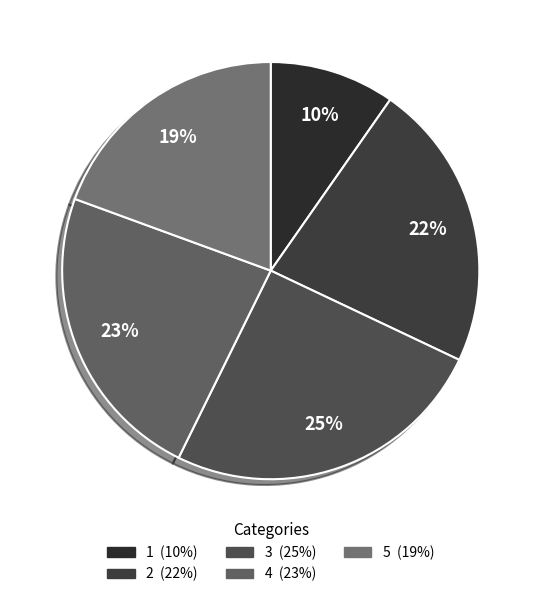

What is the ratio of the value at 2 to the value at 4?

1.0